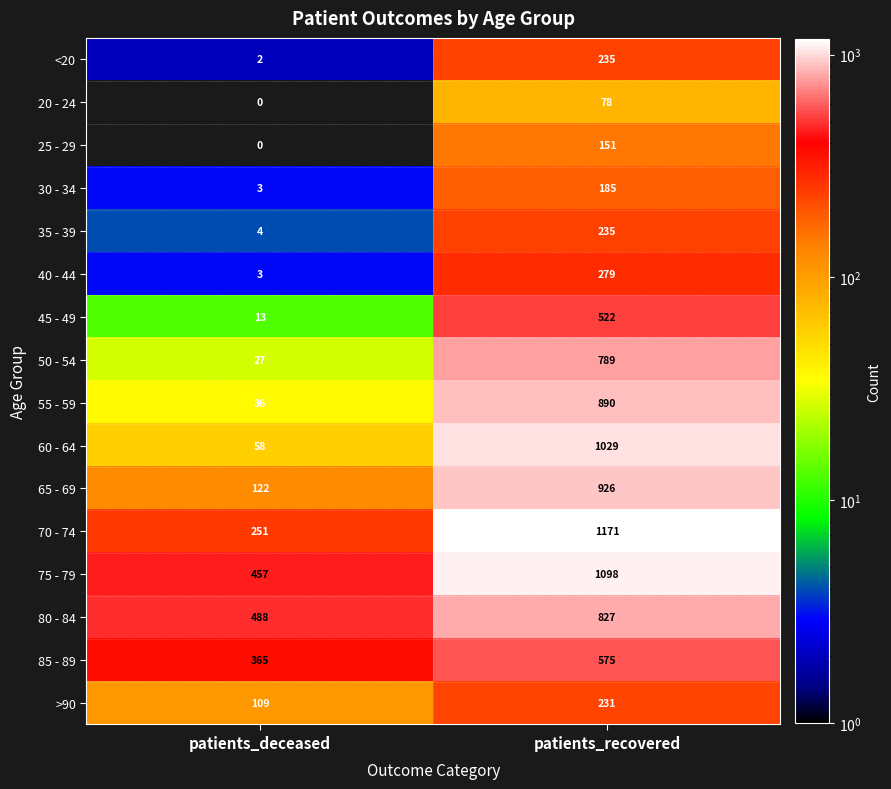

Which series changed the most between patients_deceased and patients_recovered?

60 - 64